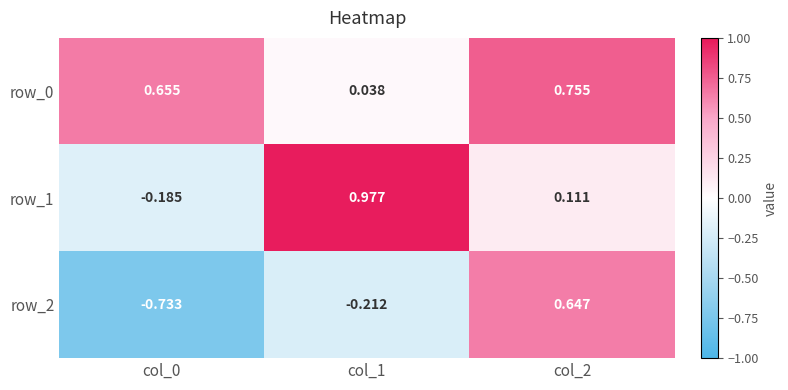

Reading left to right, transcribe all the data shown in this chart.

row_0: 0.7	0.0	0.8
row_1: -0.2	1.0	0.1
row_2: -0.7	-0.2	0.6